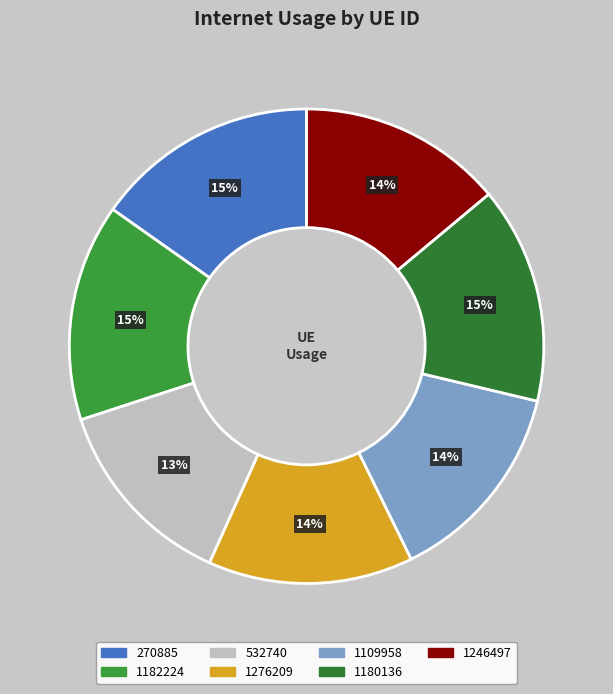

How many segments does this pie chart have?

7